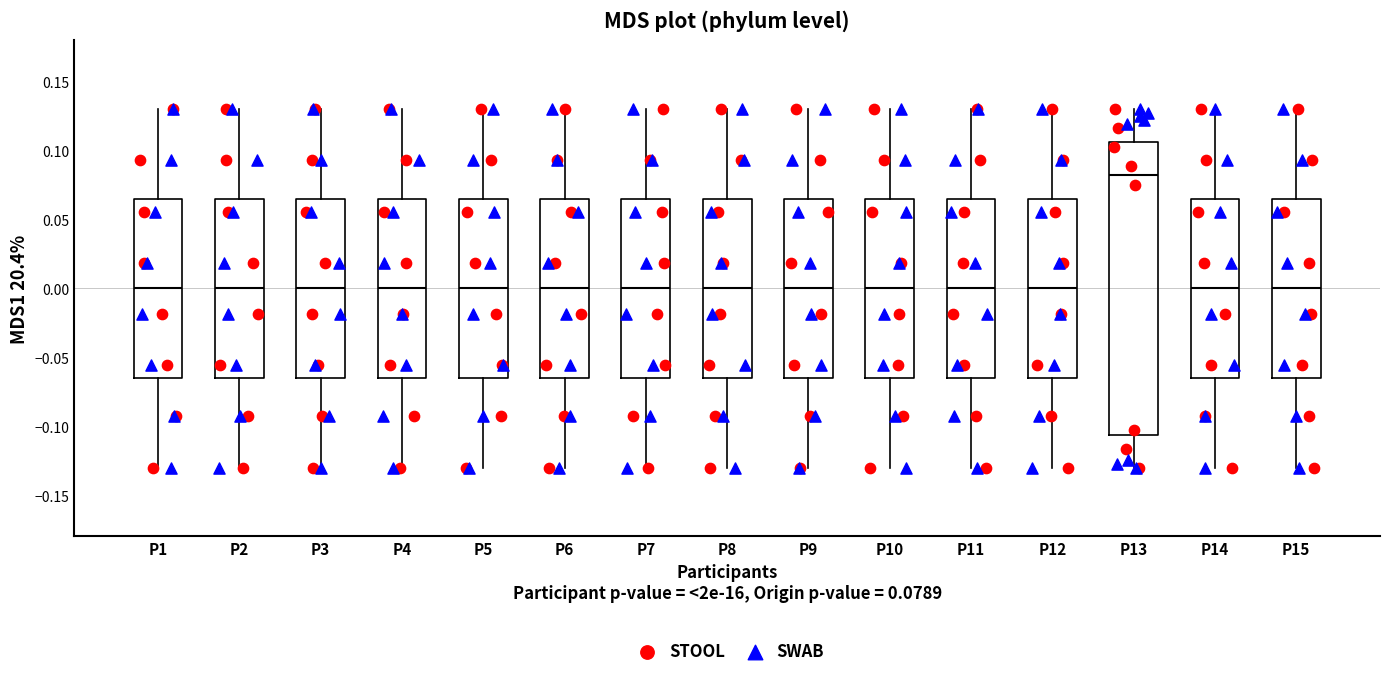

Where does the median line of the box for P4 sit on the y-axis? The values are not printed on the chart, so give them approximately, as read against the axis.

0.000